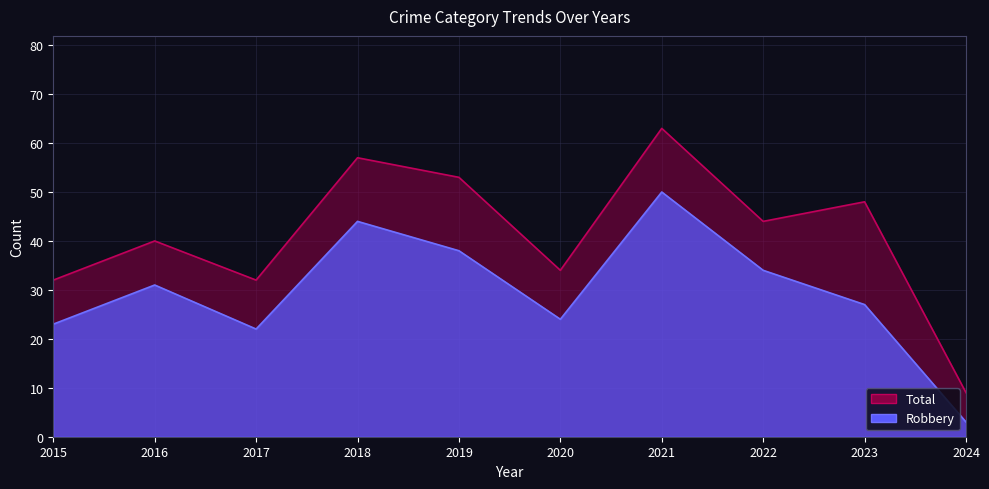

Is the value of Total at 2020 greater than the value of Robbery at 2015?

Yes